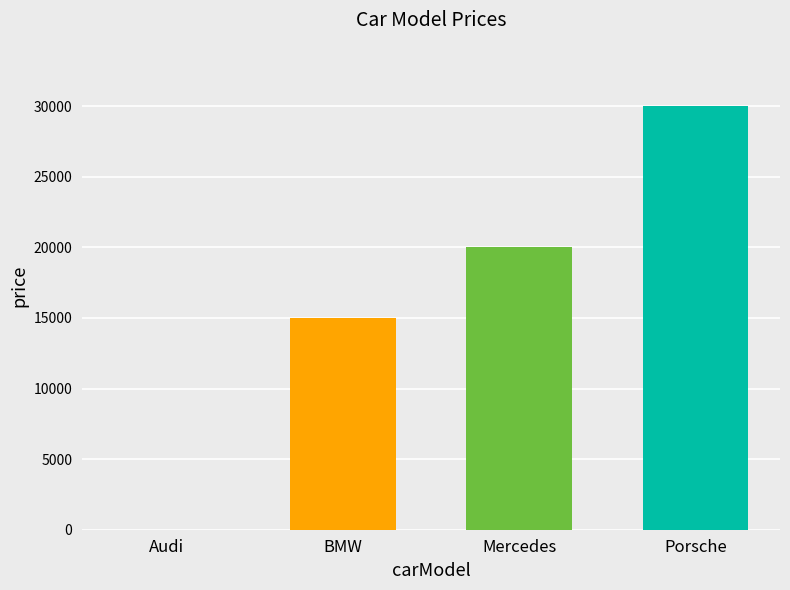

Is it true that the value at Audi is 19548?

False